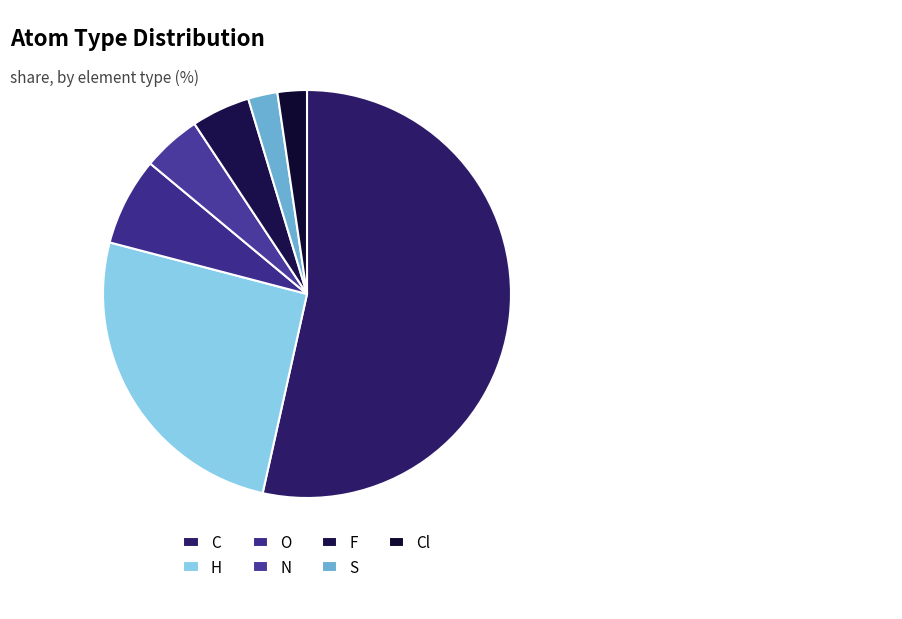

Combined, what portion of the pie is Cl and O?

9.3%